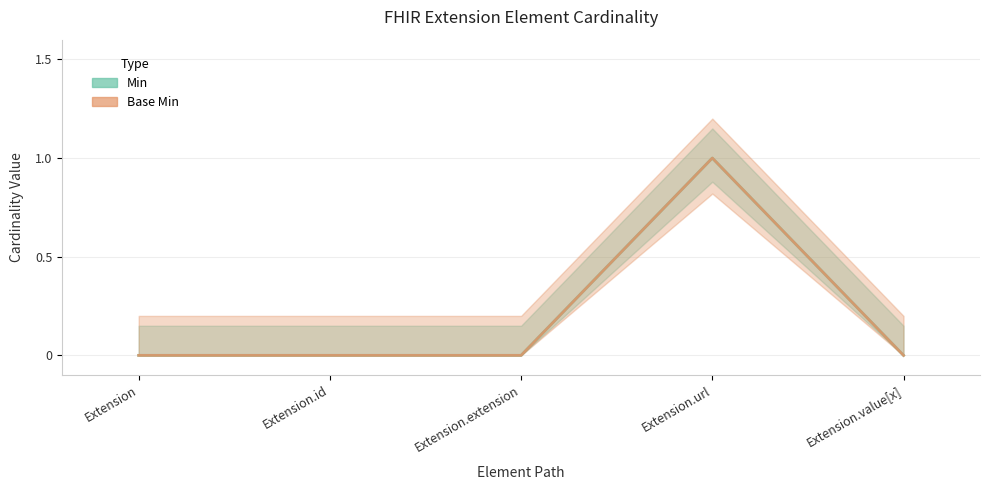

What is the label of the 5th point from the left?

Extension.value[x]